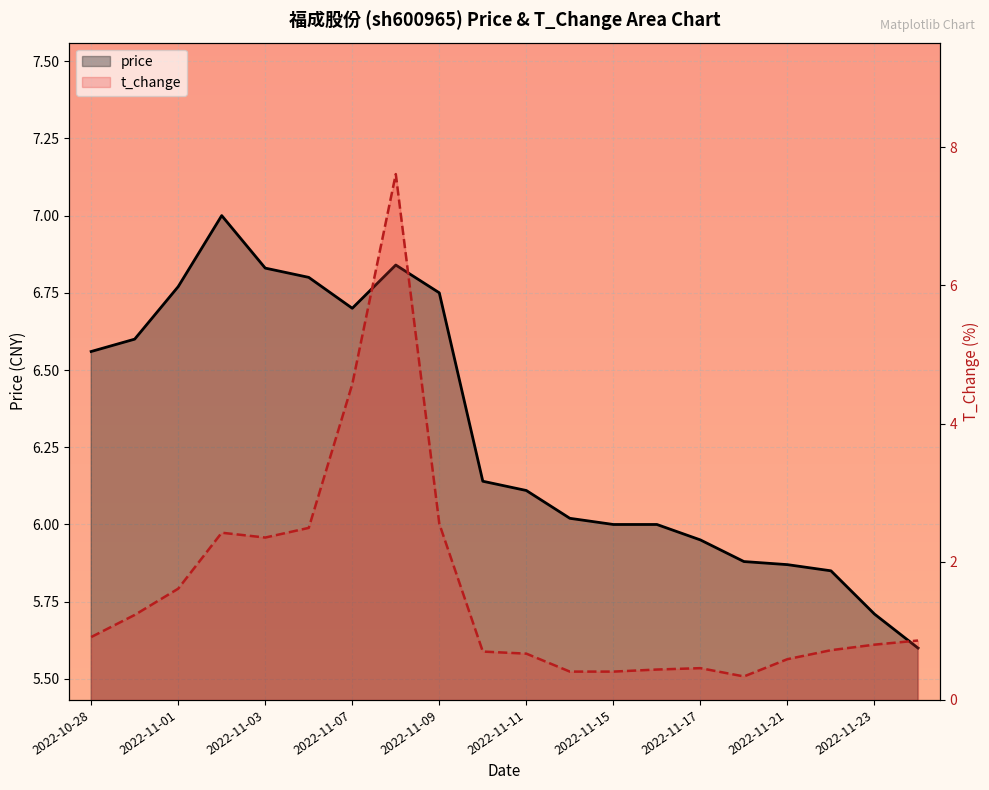

Read the price value at 2022-11-17.

6.0